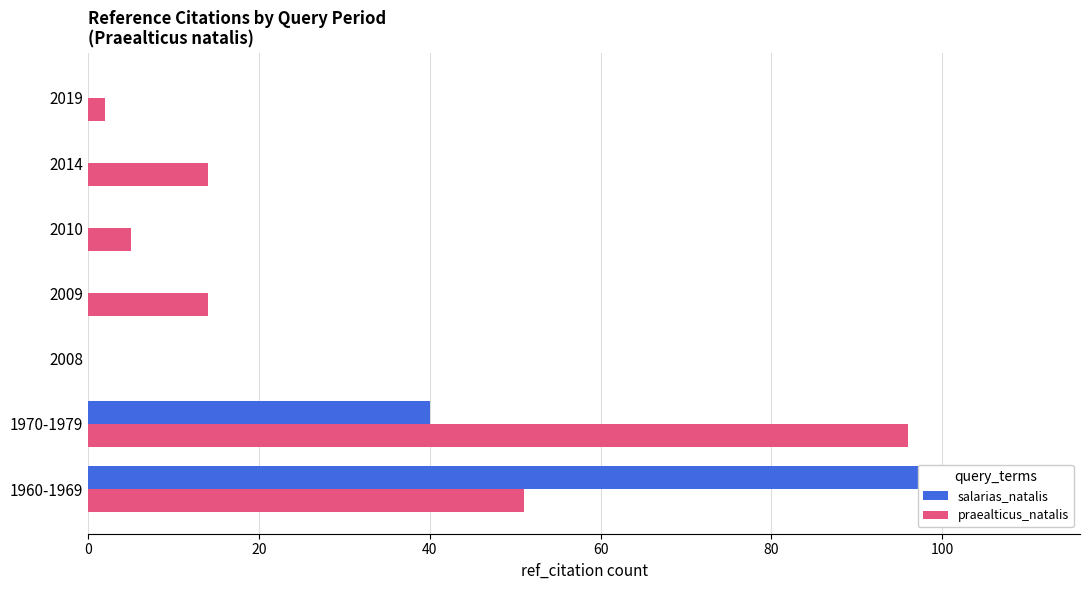

Between 2009 and 2014, which series saw the biggest shift?

salarias_natalis